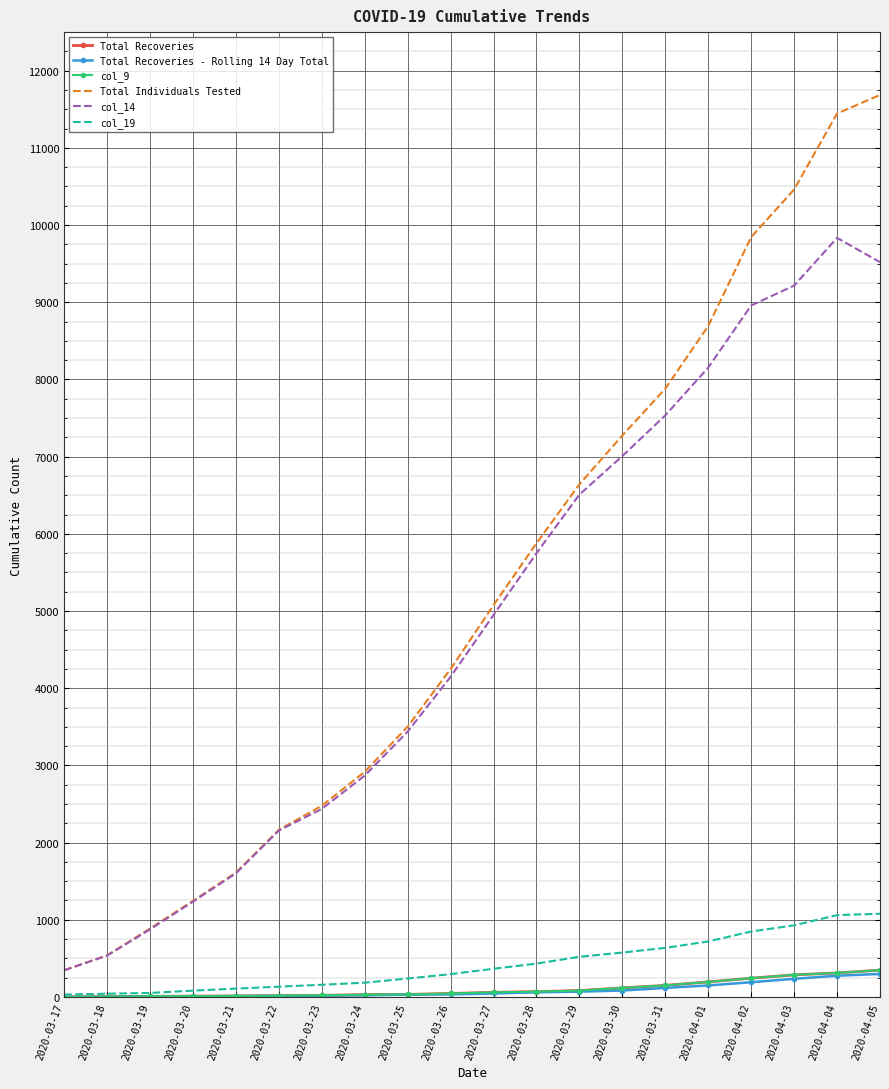

What is the minimum value for col_14?

346